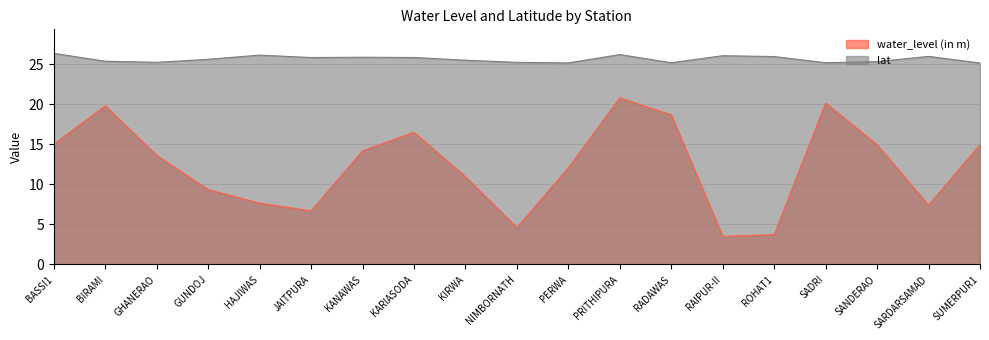

What is the approximate value of water_level (in m) at GHANERAO?

13.6